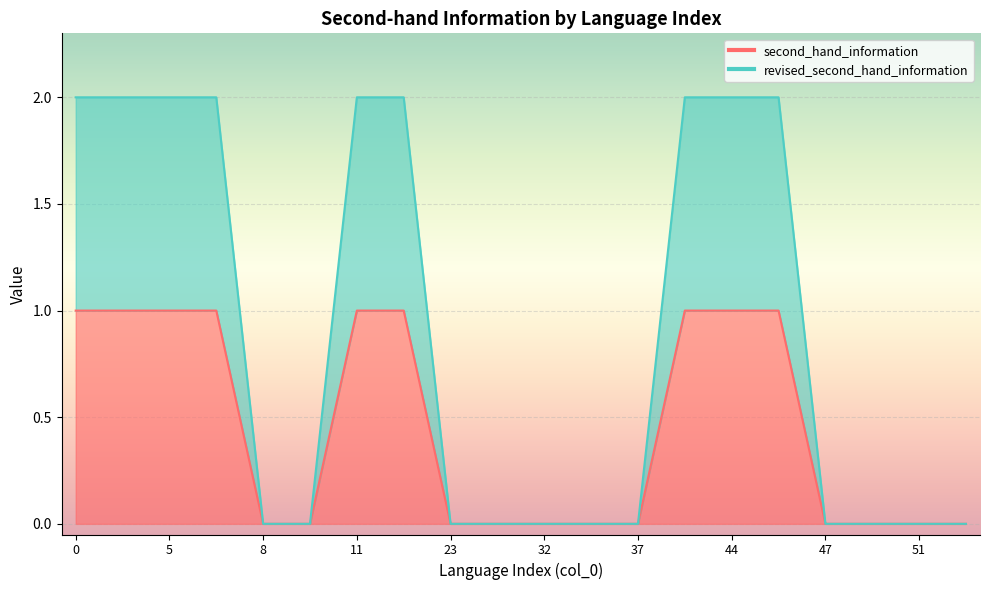

What are all the series names shown in the legend?

second_hand_information, revised_second_hand_information